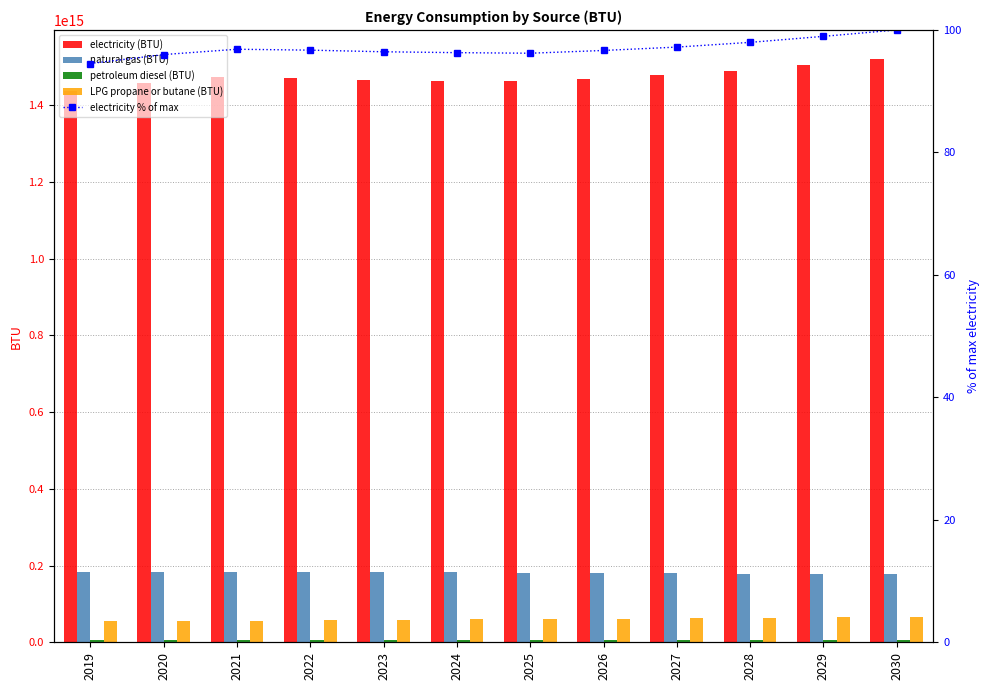

What is the value of the electricity (BTU) bar at the 8th from the left?

1469615810490693.8